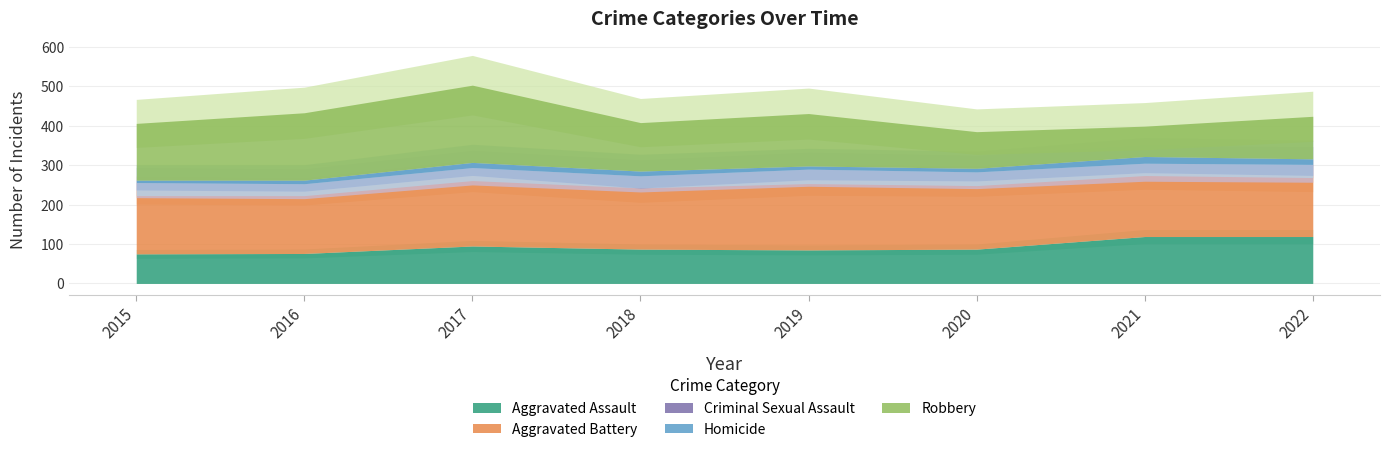

Reading right to left, list all the values displayed in this chart.

Aggravated Assault: 119	119	87	85	87	95	76	75
Aggravated Battery: 155	162	173	178	155	179	158	162
Criminal Sexual Assault: 28	24	23	27	31	20	19	19
Homicide: 14	17	9	8	12	13	9	6
Robbery: 108	77	93	133	123	196	171	144